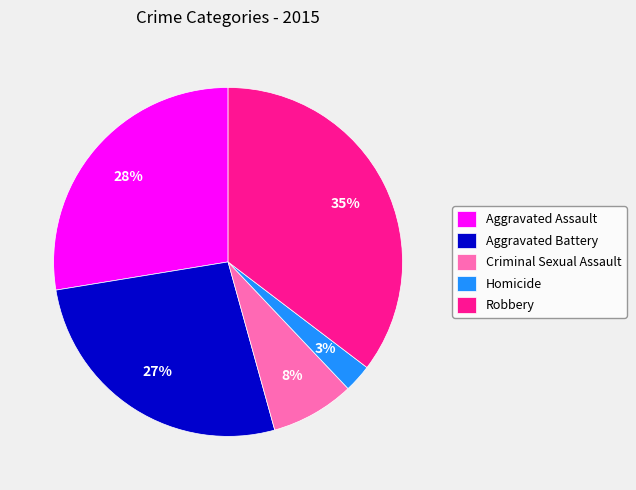

What is the largest slice in the pie chart?

Robbery